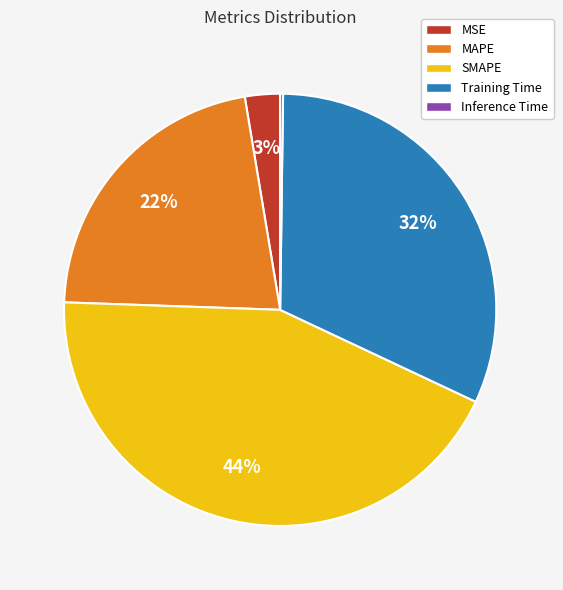

The SMAPE slice represents 44% of the pie. True or false?

True